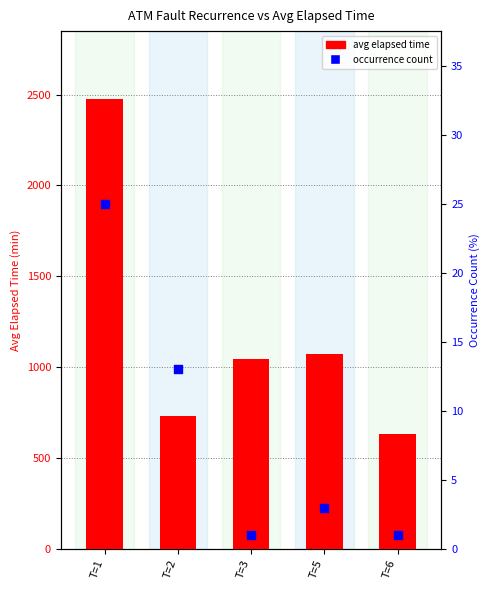

Which series has the largest total across all categories?

avg elapsed time